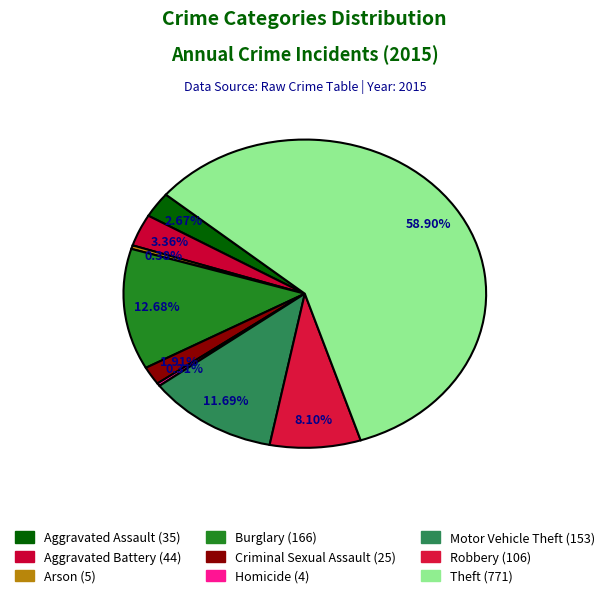

Is it true that Burglary is 13% of the pie?

True